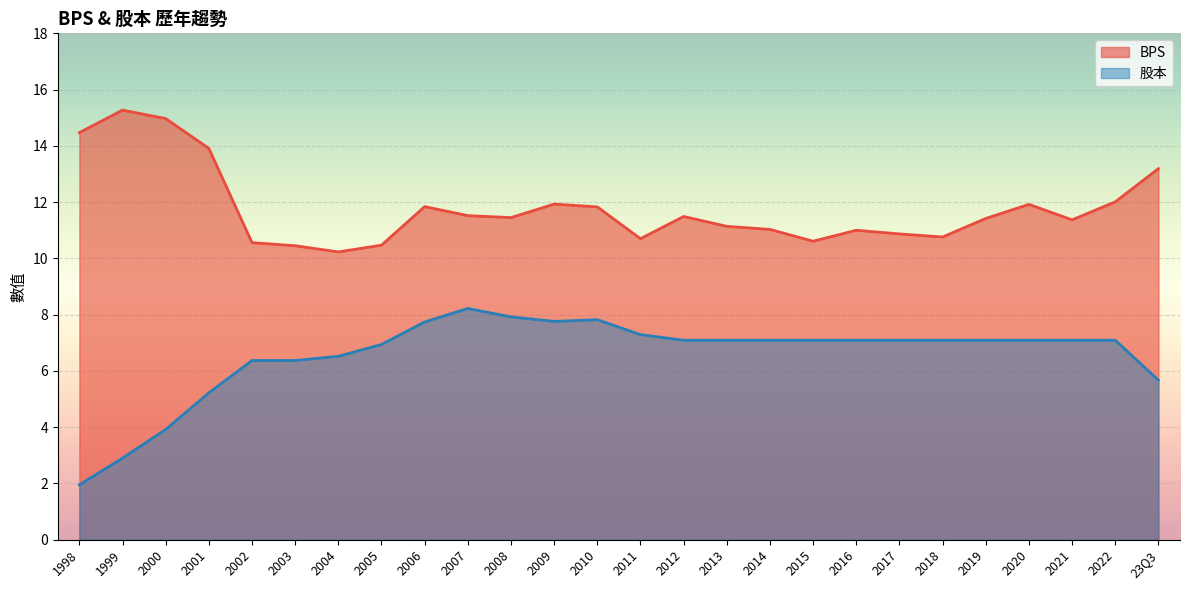

How many data points does each series have?

26